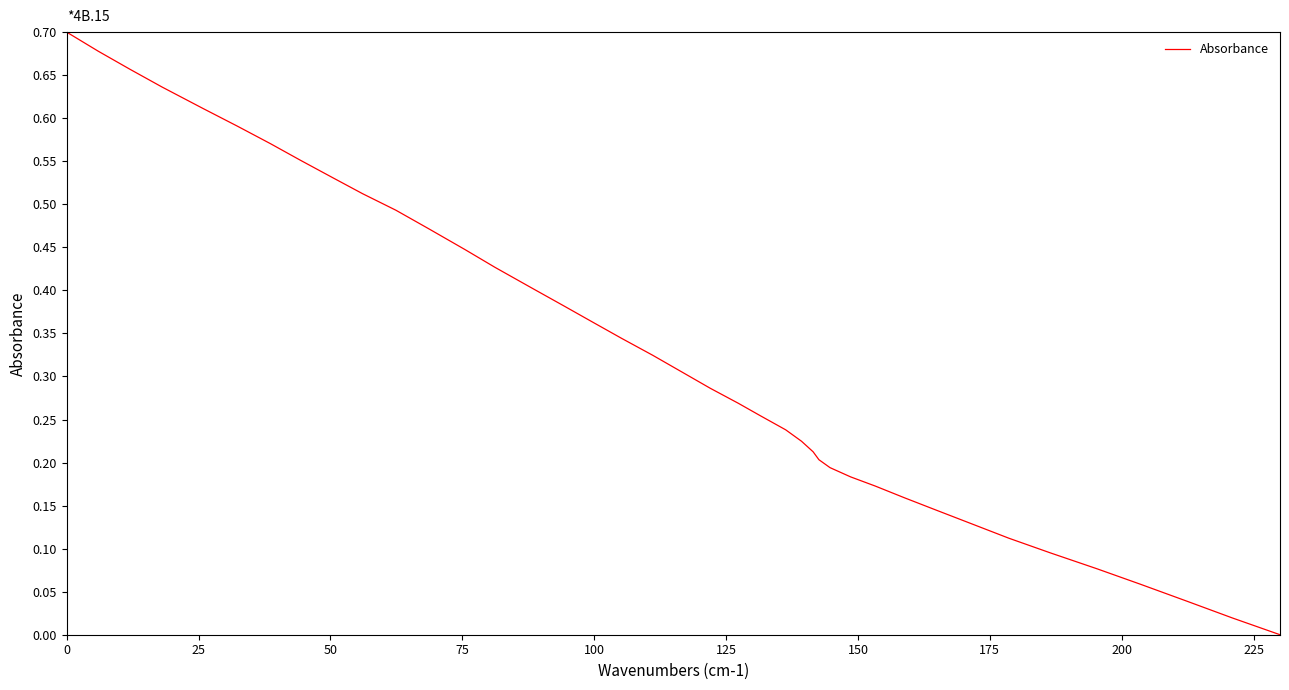

How many lines are shown in the chart?

1